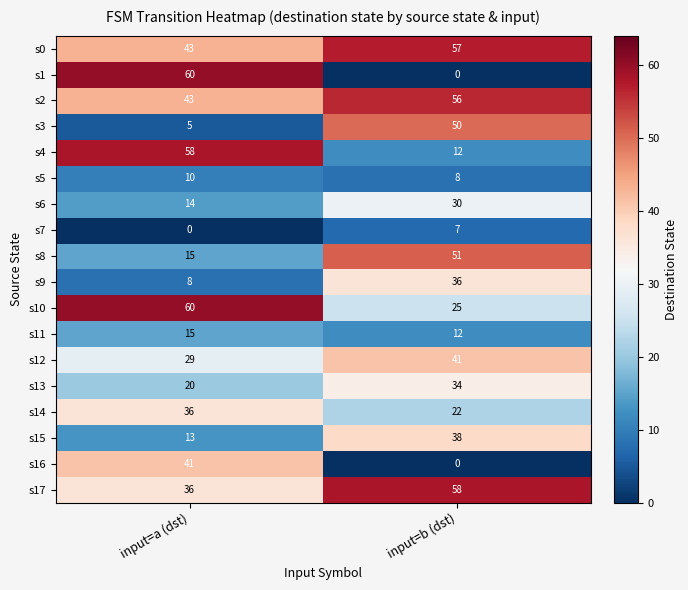

The s4 series shows 6 at input=b (dst). True or false?

False